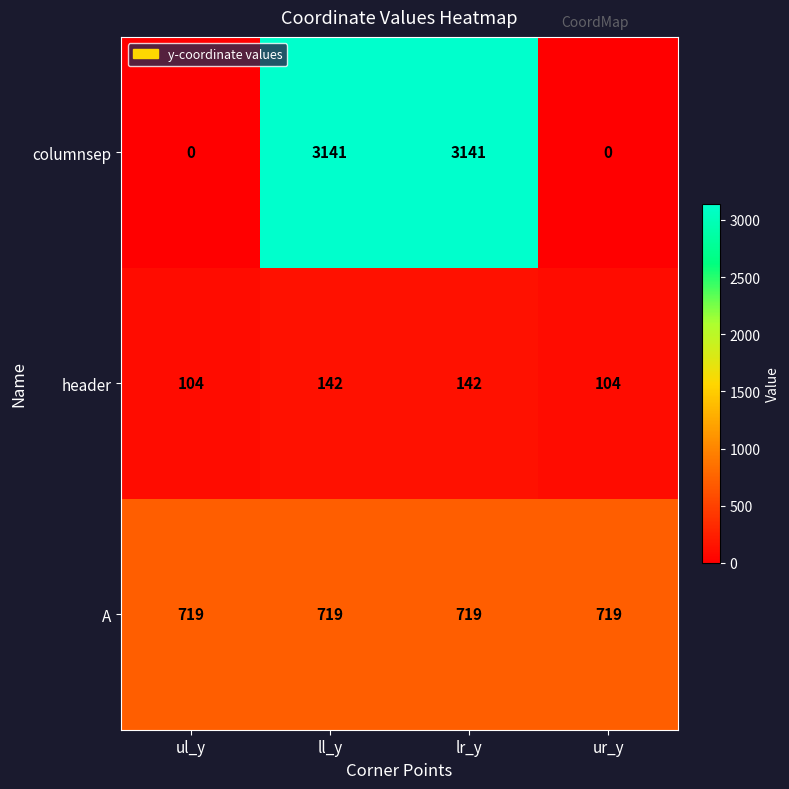

Rank the series at ul_y from highest to lowest value.

A, header, columnsep